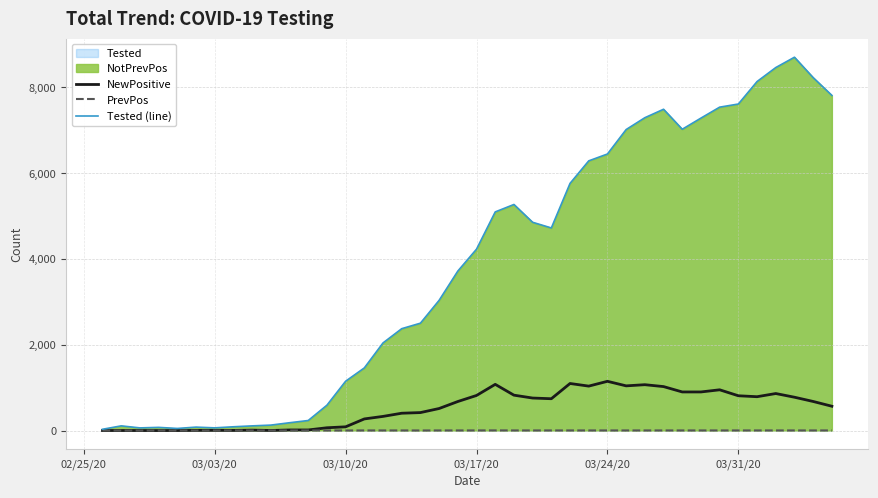

Which series has the widest spread of values?

Tested (line)